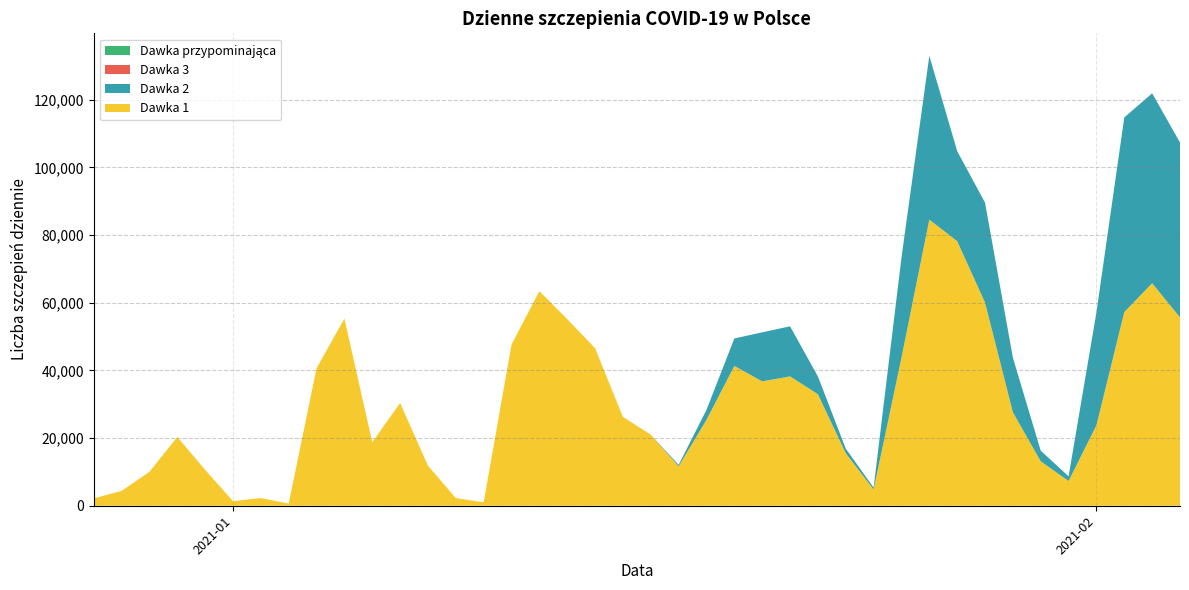

Reading right to left, transcribe all the data shown in this chart.

dawka_1_dziennie: 2021-02-04=55664	2021-02-03=65776	2021-02-02=57238	2021-02-01=23779	2021-01-31=7298	2021-01-30=13143	2021-01-29=27616	2021-01-28=60063	2021-01-27=78211	2021-01-26=84576	2021-01-25=43746	2021-01-24=4813	2021-01-23=15516	2021-01-22=32957	2021-01-21=38227	2021-01-20=36763	2021-01-19=41322	2021-01-18=25396	2021-01-17=11641	2021-01-16=20977	2021-01-15=26253	2021-01-14=46571	2021-01-13=55158	2021-01-12=63443	2021-01-11=47658	2021-01-10=993	2021-01-09=2263	2021-01-08=11831	2021-01-07=30374	2021-01-06=18761	2021-01-05=55343	2021-01-04=40621	2021-01-03=640	2021-01-02=2262	2021-01-01=1351	2020-12-31=10611	2020-12-30=20329	2020-12-29=10028	2020-12-28=4385	2020-12-27=2170
dawka_2_dziennie: 2021-02-04=51712	2021-02-03=56138	2021-02-02=57548	2021-02-01=33401	2021-01-31=1397	2021-01-30=3124	2021-01-29=16142	2021-01-28=29536	2021-01-27=26629	2021-01-26=48420	2021-01-25=29581	2021-01-24=557	2021-01-23=1362	2021-01-22=5271	2021-01-21=14808	2021-01-20=14493	2021-01-19=8132	2021-01-18=2952	2021-01-17=435	2021-01-16=17	2021-01-15=1	2021-01-14=3	2021-01-13=1	2021-01-12=0	2021-01-11=2	2021-01-10=2	2021-01-09=0	2021-01-08=0	2021-01-07=0	2021-01-06=0	2021-01-05=1	2021-01-04=2	2021-01-03=0	2021-01-02=0	2021-01-01=2	2020-12-31=0	2020-12-30=0	2020-12-29=0	2020-12-28=0	2020-12-27=0
dawka_3_dziennie: 2021-02-04=0	2021-02-03=0	2021-02-02=0	2021-02-01=0	2021-01-31=0	2021-01-30=0	2021-01-29=0	2021-01-28=0	2021-01-27=0	2021-01-26=1	2021-01-25=0	2021-01-24=0	2021-01-23=0	2021-01-22=0	2021-01-21=0	2021-01-20=1	2021-01-19=0	2021-01-18=2	2021-01-17=0	2021-01-16=0	2021-01-15=0	2021-01-14=0	2021-01-13=0	2021-01-12=0	2021-01-11=0	2021-01-10=1	2021-01-09=0	2021-01-08=0	2021-01-07=0	2021-01-06=0	2021-01-05=0	2021-01-04=0	2021-01-03=0	2021-01-02=0	2021-01-01=0	2020-12-31=1	2020-12-30=0	2020-12-29=0	2020-12-28=0	2020-12-27=0
dawka_przypomianjaca_dziennie: 2021-02-04=0	2021-02-03=0	2021-02-02=0	2021-02-01=0	2021-01-31=0	2021-01-30=0	2021-01-29=0	2021-01-28=0	2021-01-27=0	2021-01-26=0	2021-01-25=0	2021-01-24=0	2021-01-23=0	2021-01-22=0	2021-01-21=0	2021-01-20=0	2021-01-19=0	2021-01-18=0	2021-01-17=0	2021-01-16=0	2021-01-15=0	2021-01-14=0	2021-01-13=0	2021-01-12=0	2021-01-11=0	2021-01-10=0	2021-01-09=0	2021-01-08=0	2021-01-07=0	2021-01-06=0	2021-01-05=0	2021-01-04=0	2021-01-03=0	2021-01-02=0	2021-01-01=0	2020-12-31=0	2020-12-30=0	2020-12-29=0	2020-12-28=0	2020-12-27=0